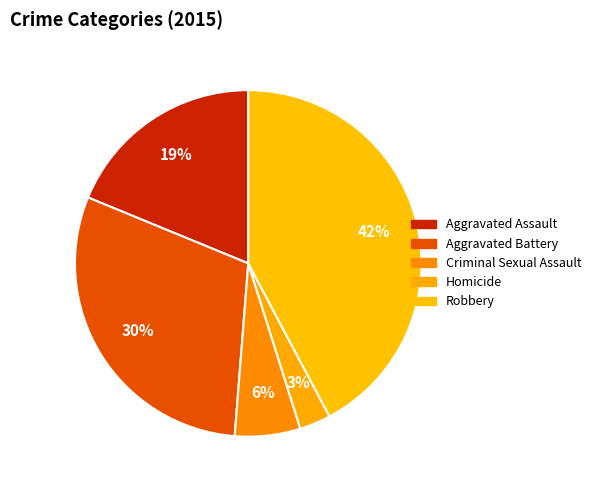

What is the smallest slice in the pie chart?

Homicide